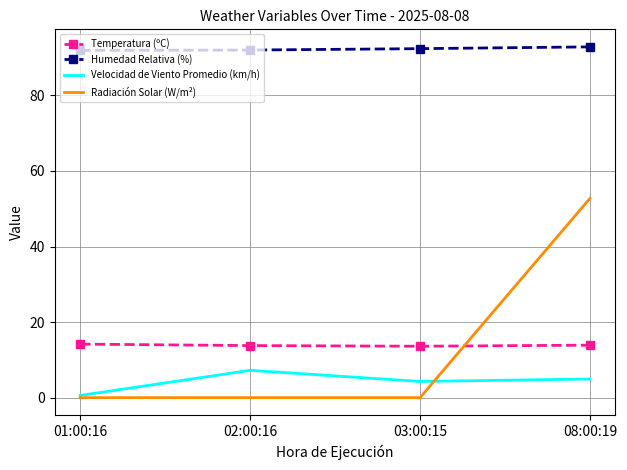

At which category is the sum across all series the highest?

08:00:19